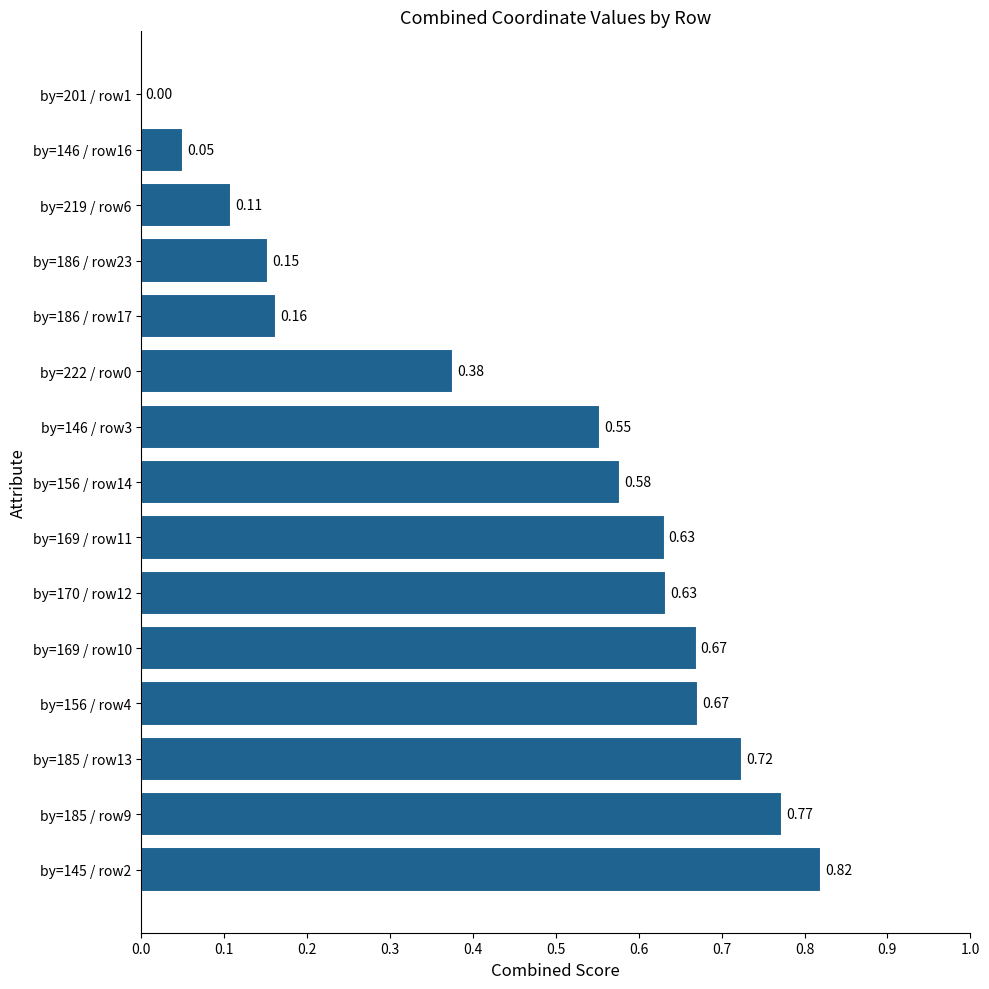

How many values are above zero?

14